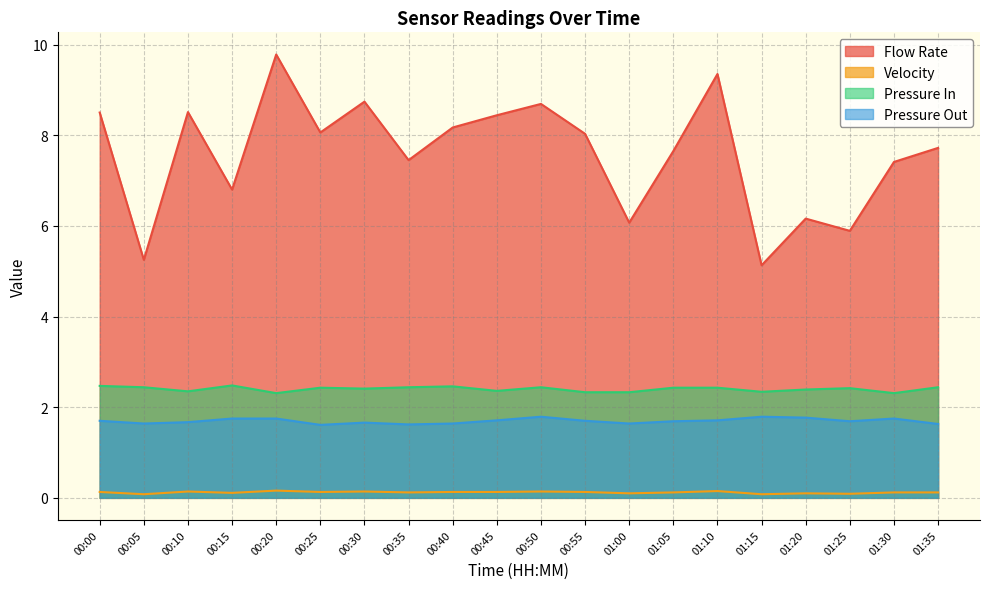

Where is the first local minimum for Flow Rate?

00:05